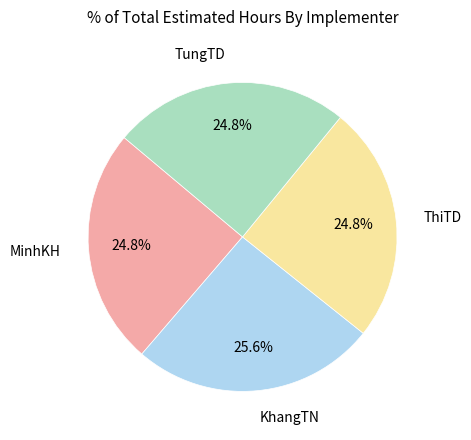

How many slices are in this pie chart?

4